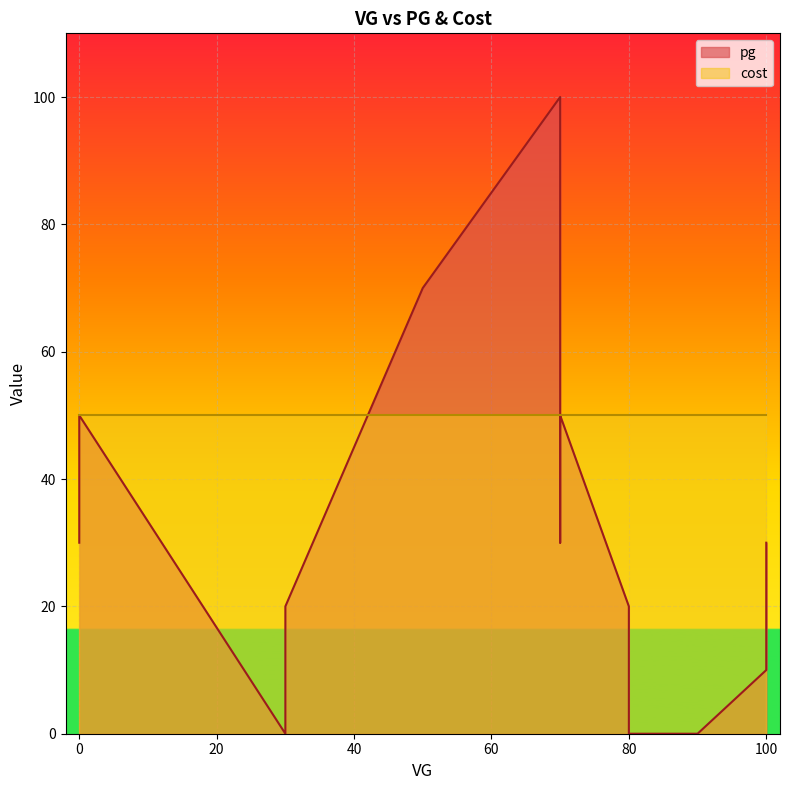

How many values are between 10 and 50?

8